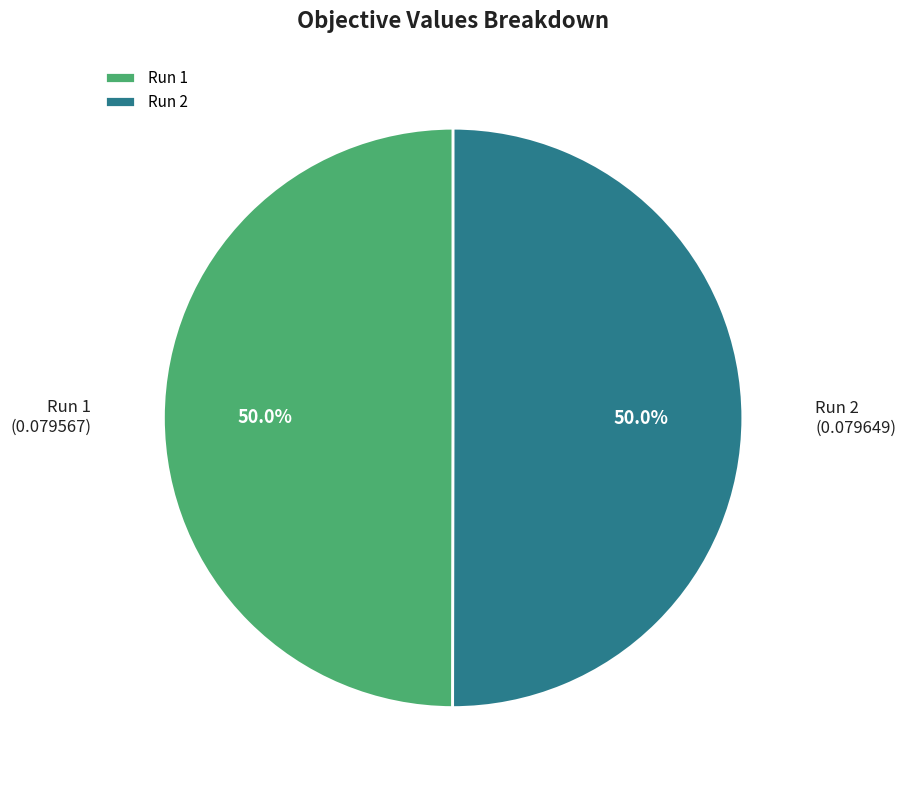

Is it true that Run 1 is 50% of the pie?

True